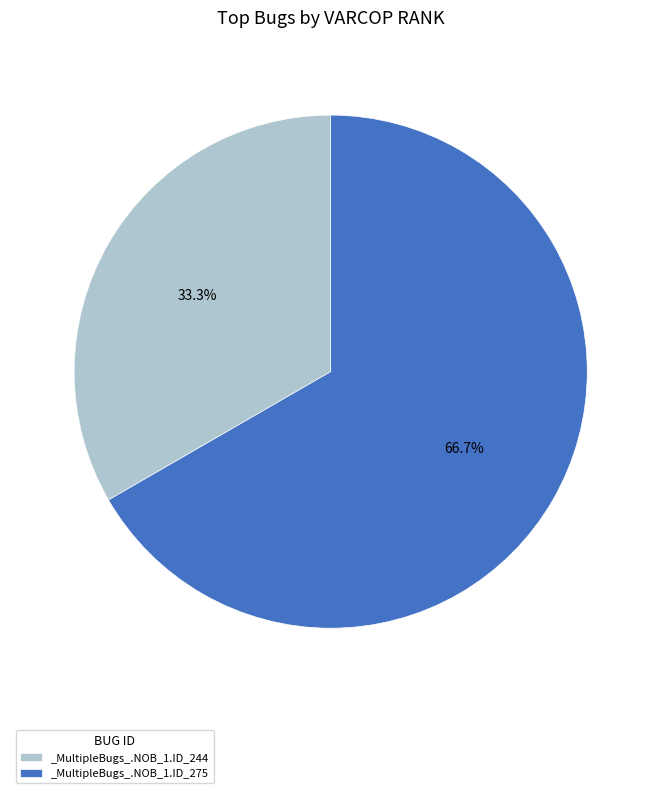

Is _MultipleBugs_.NOB_1.ID_244 the majority of the pie?

No